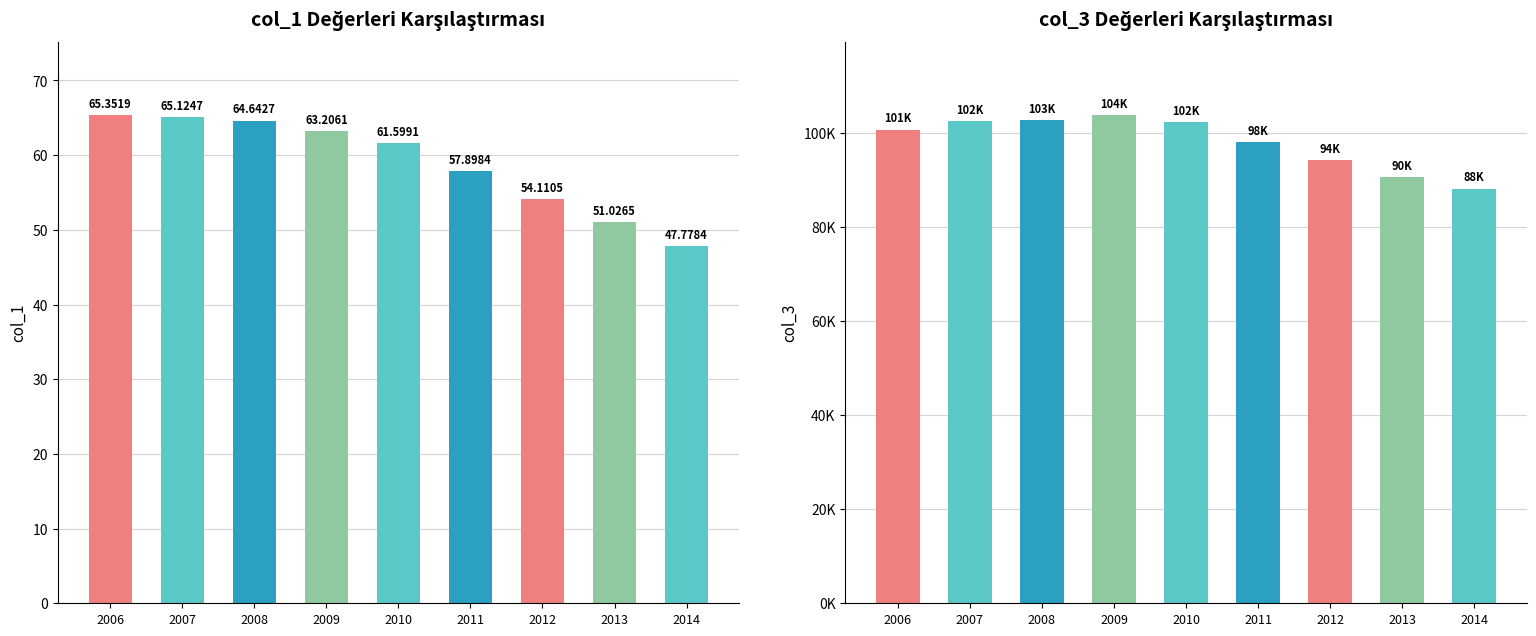

What are all the series names shown in the legend?

col_1, col_3